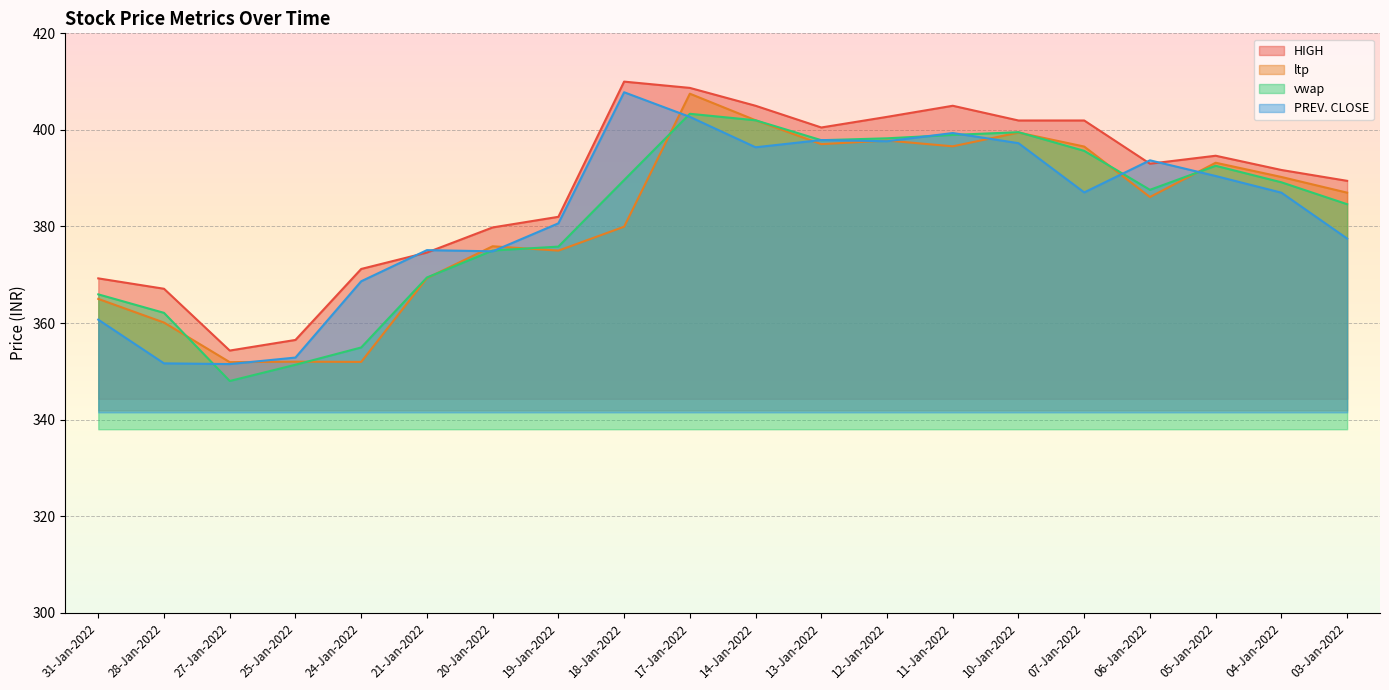

How many distinct data groups are displayed?

4